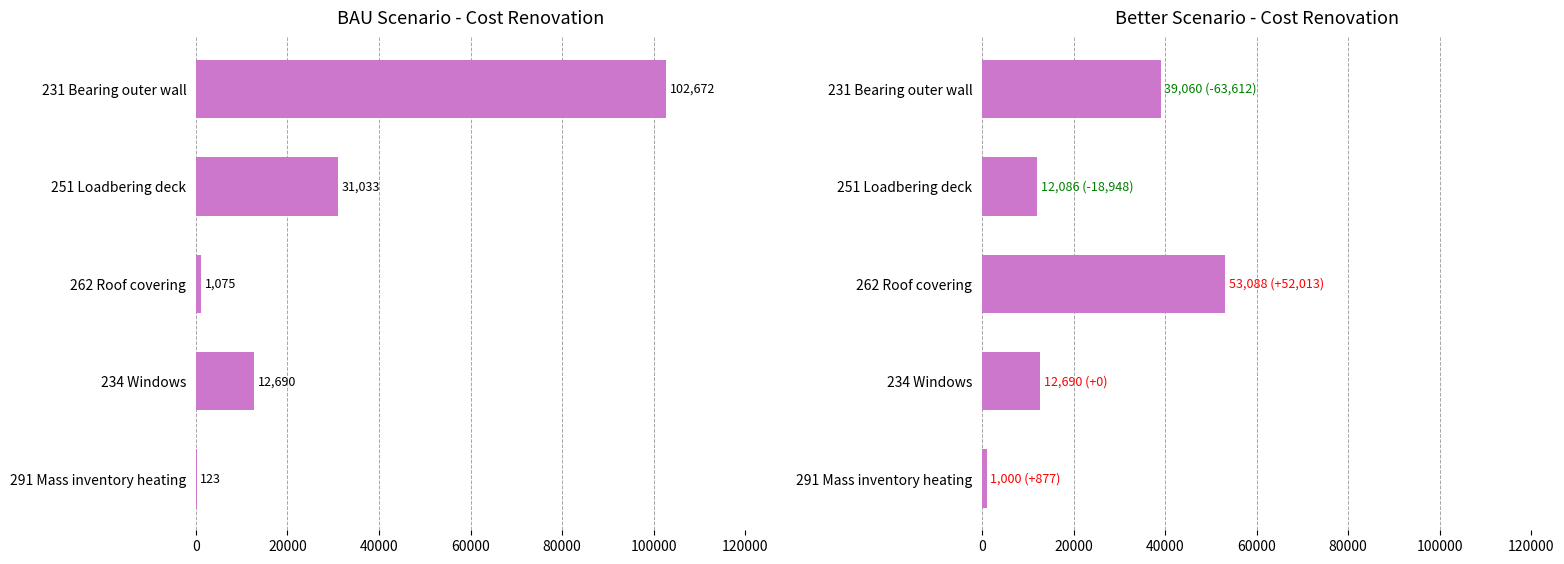

What is the difference between the second highest and minimum values in the BAU_scenario series?

30910.4